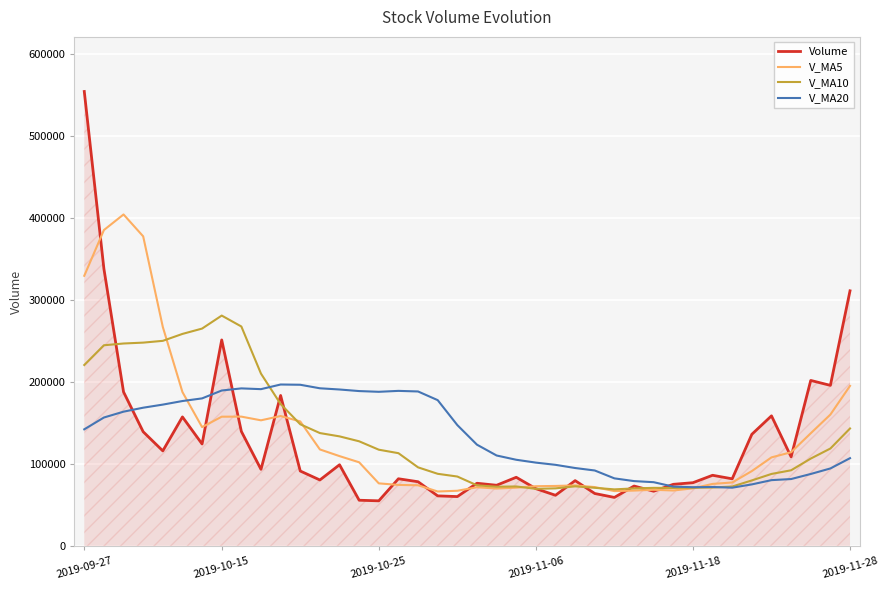

What are all the series names shown in the legend?

Volume, V_MA5, V_MA10, V_MA20